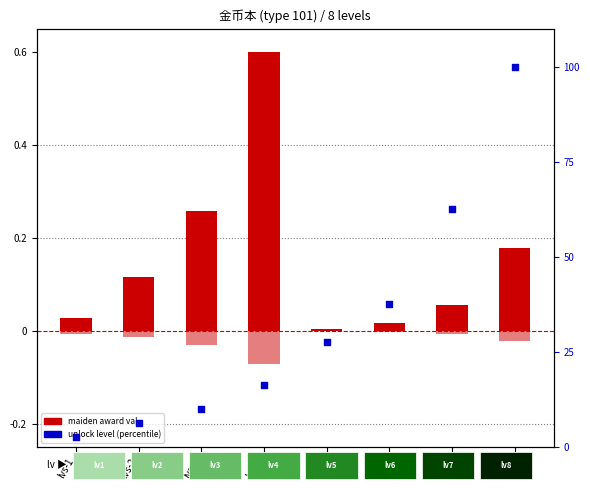

Which series has the largest total across all categories?

unlock level (percentile)